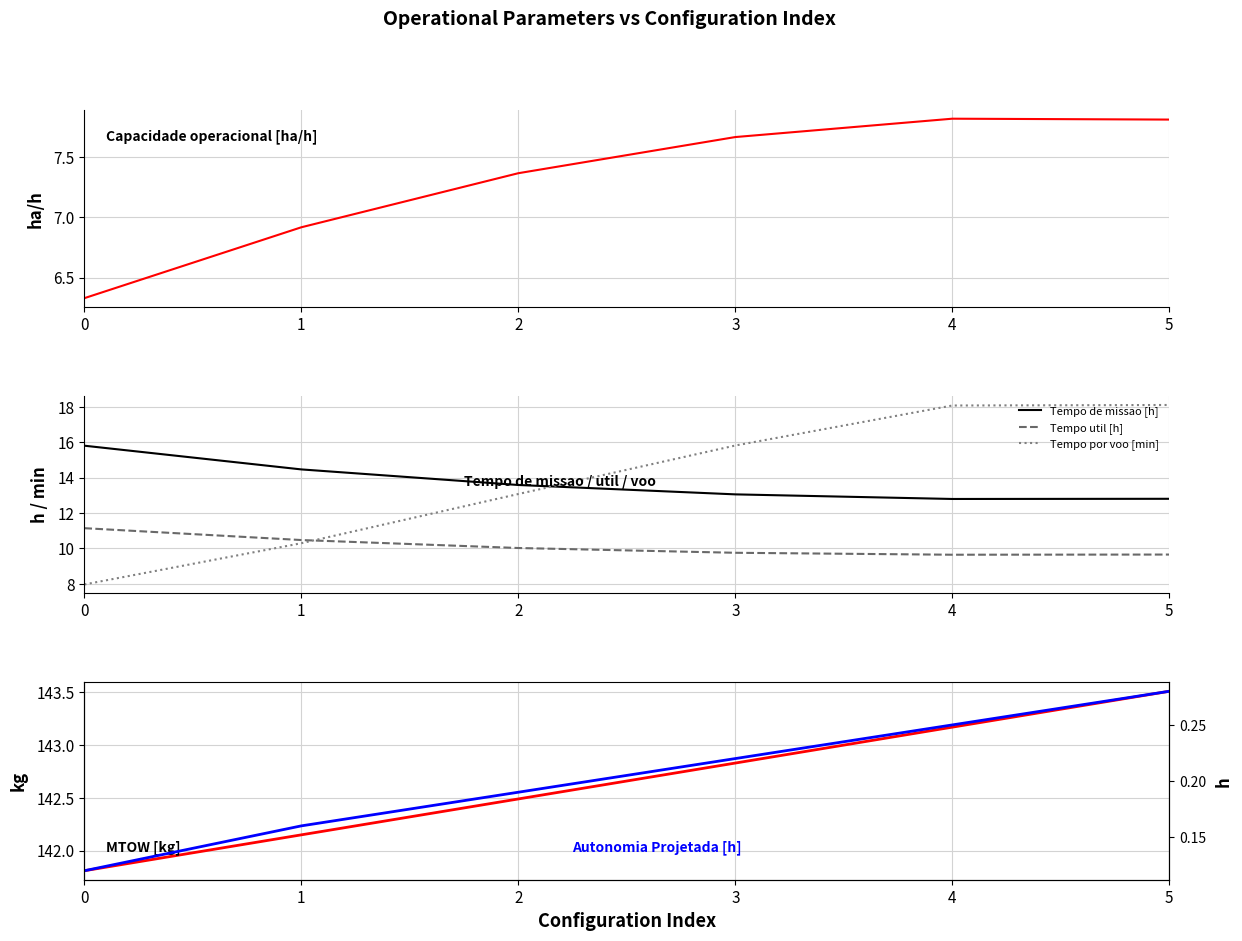

True or false: Tempo de missao [h] and Capacidade operacional [ha/h] cross at least once.

False